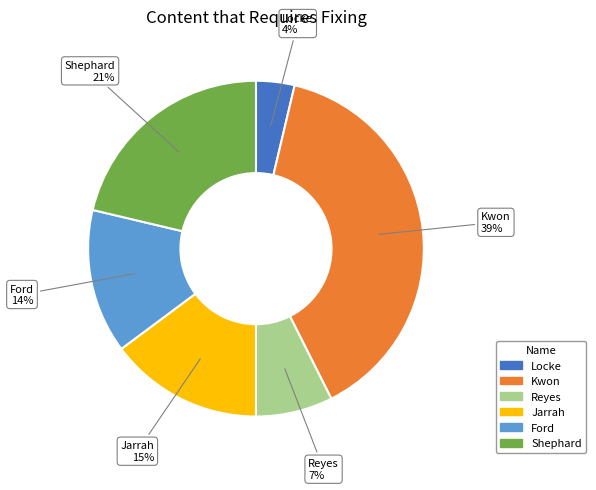

What is the largest slice in the pie chart?

Kwon